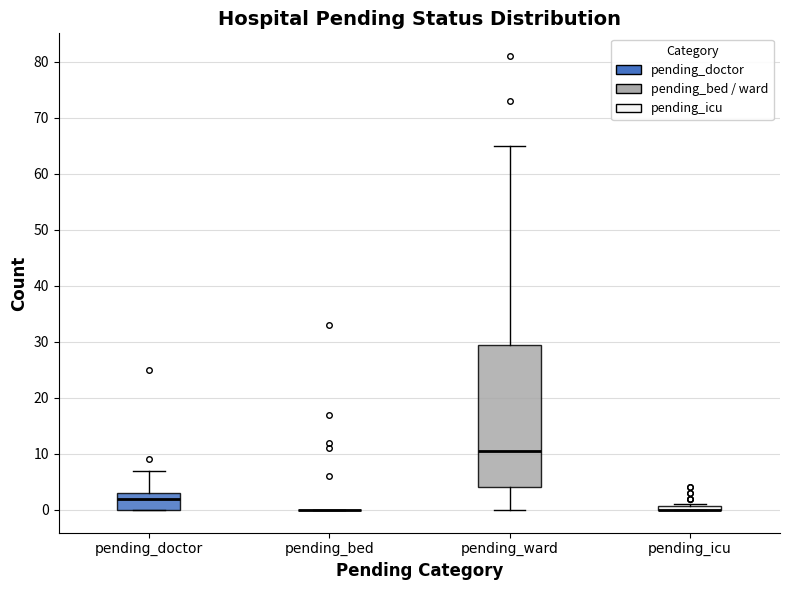

Where is the lower edge of the box for pending_ward on the y-axis? The values are not printed on the chart, so give them approximately, as read against the axis.

4